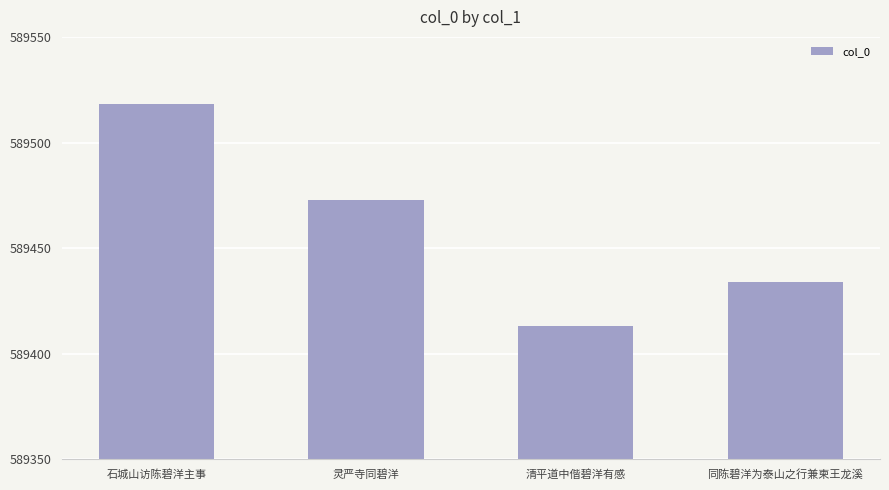

Reading left to right, transcribe all the data shown in this chart.

石城山访陈碧洋主事=589518	灵严寺同碧洋=589473	清平道中偕碧洋有感=589413	同陈碧洋为泰山之行兼柬王龙溪=589434